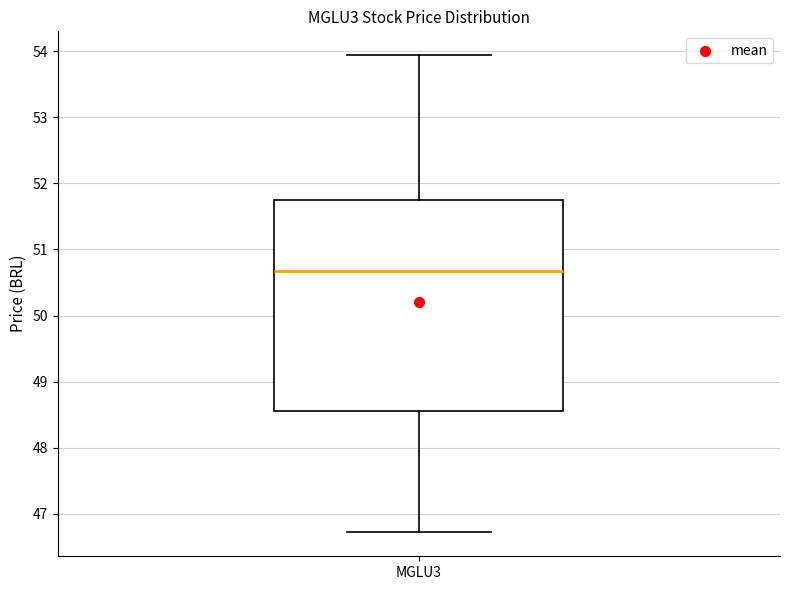

Read this box plot against the y-axis: the position of the median line, the range covered by the box, and the ends of both whiskers. The values are not printed on the chart, so give them approximately, as read against the axis.

median 50.7, box 48.6 to 51.7, whiskers 46.7 to 53.9